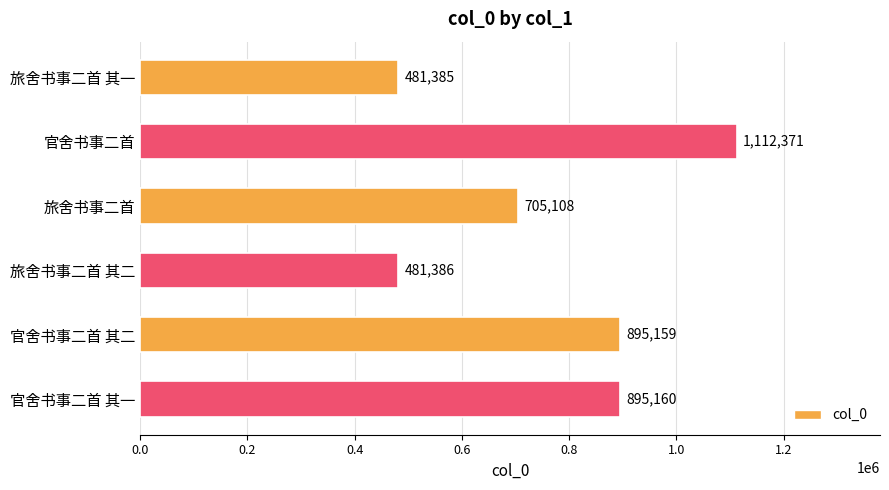

True or false: the data shows 1870460 at 官舍书事二首.

False